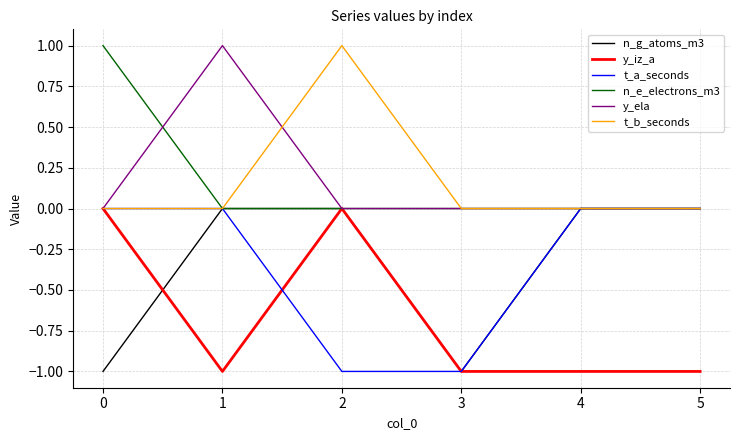

Is it true that y_iz_a equals -1 at 0?

False